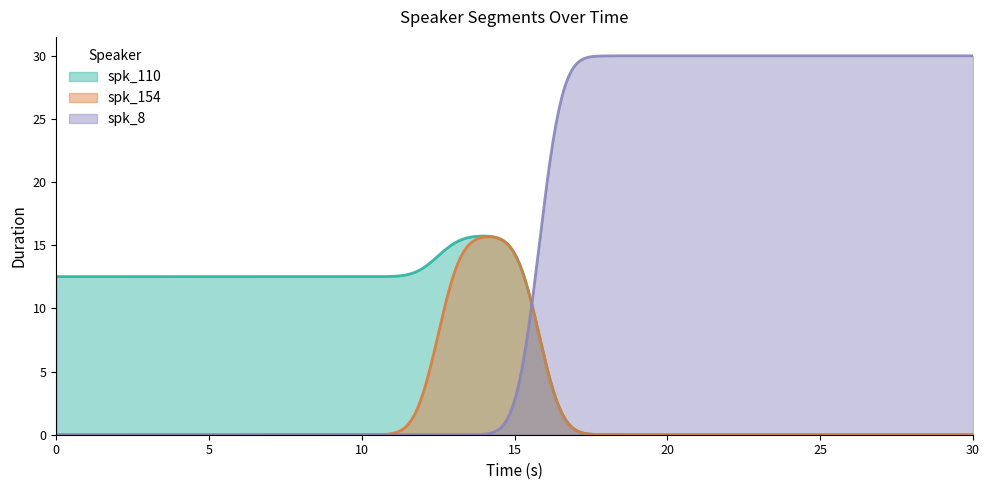

Which series has the largest range (max minus min)?

spk_8